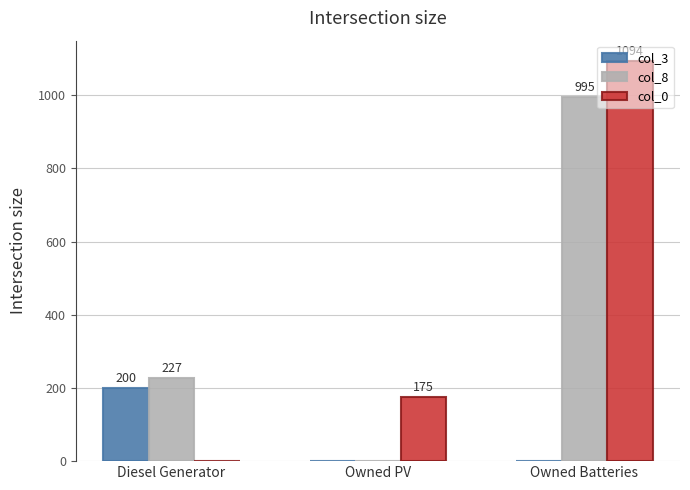

What is the sum of all col_8 values?

1222